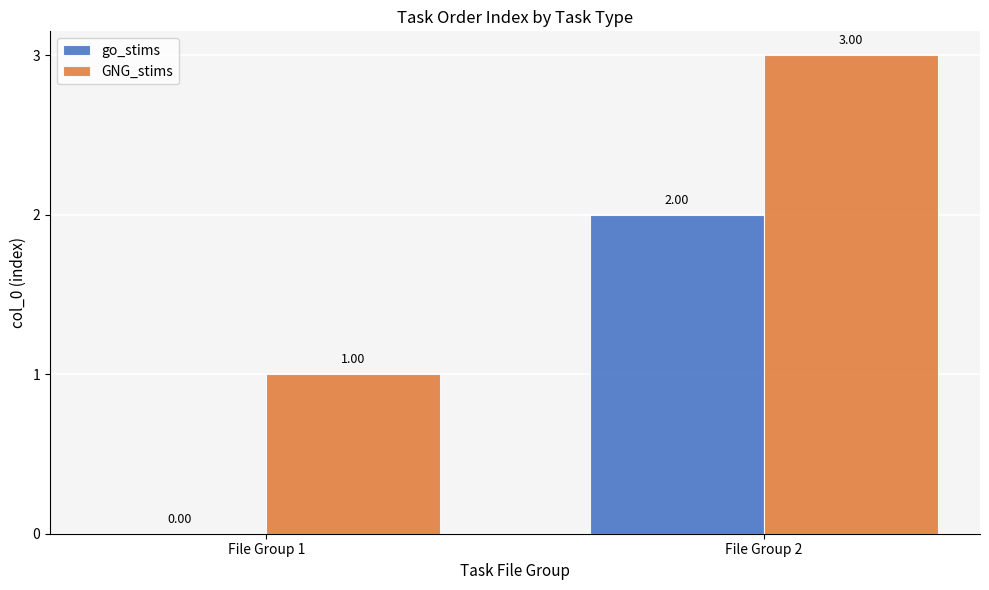

At which label is go_stims closest to 1?

File Group 1